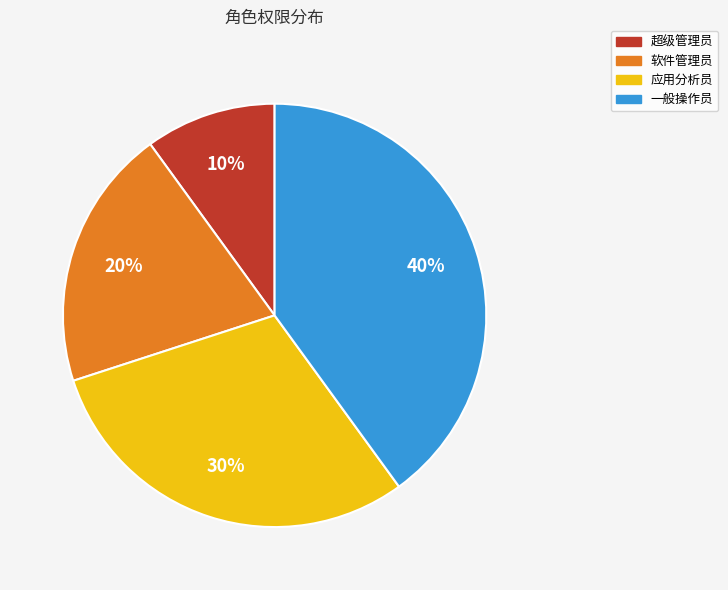

What percentage is the 软件管理员 slice, to the nearest percent?

20%